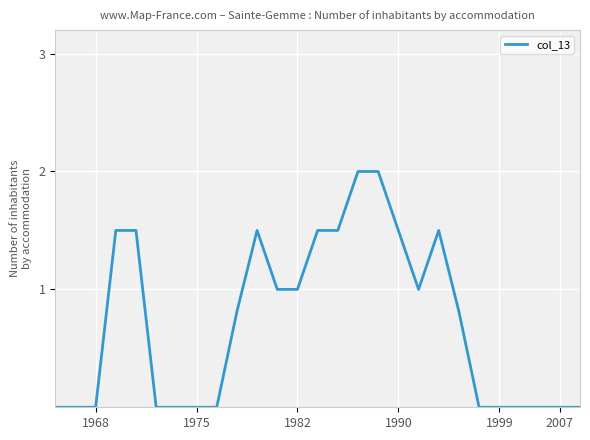

How many lines are shown in the chart?

1